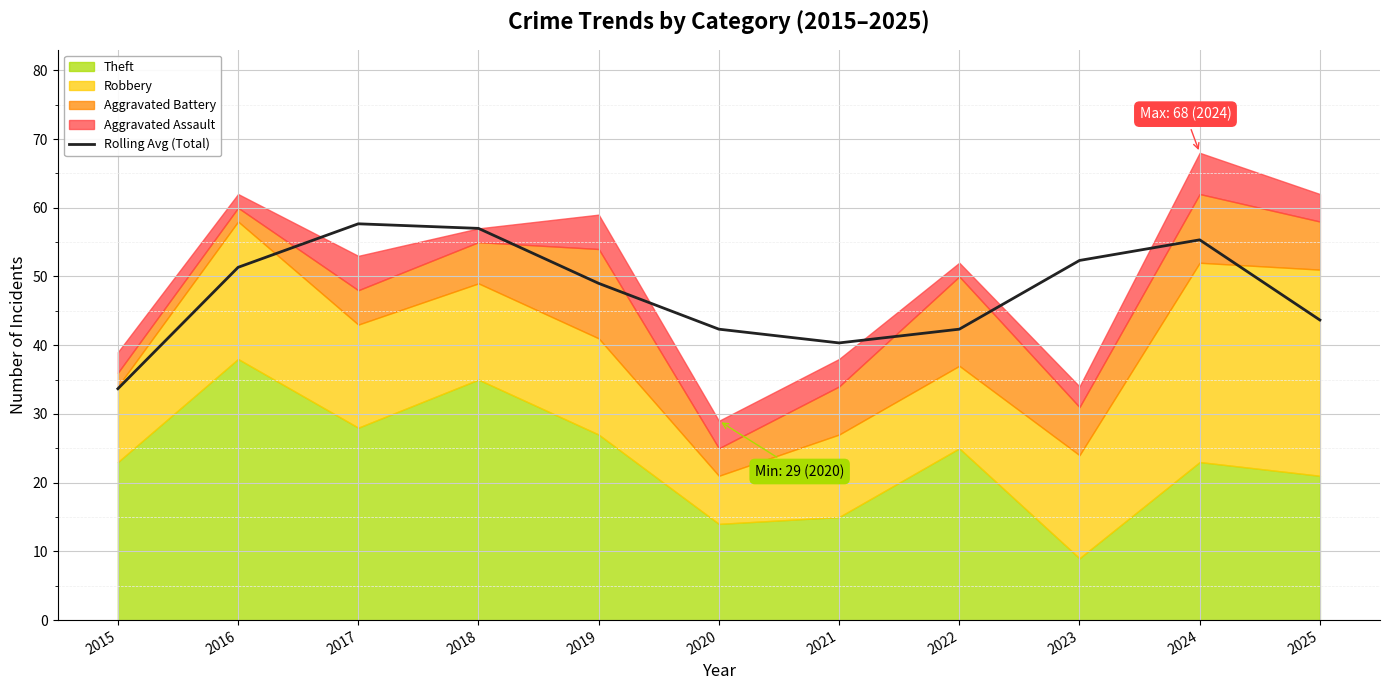

How many points are lower than both their immediate neighbors (excluding endpoints)?

1